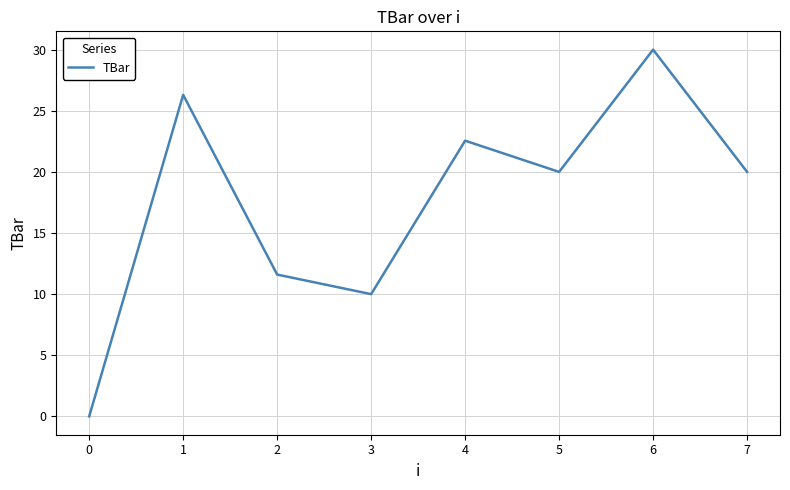

Does the chart display data point markers on the line(s)?

No